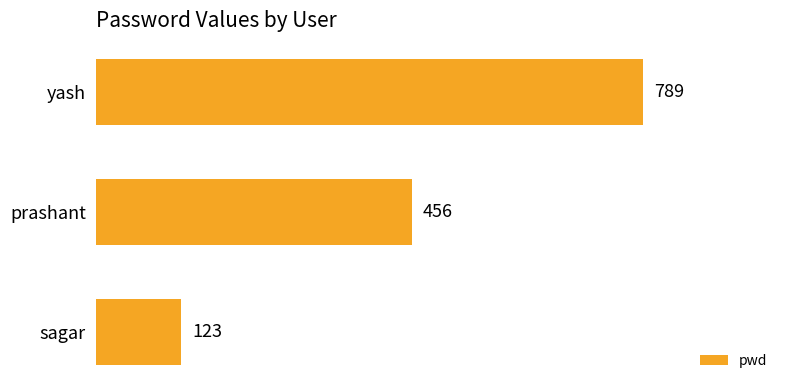

Does the chart contain stacked bars?

No